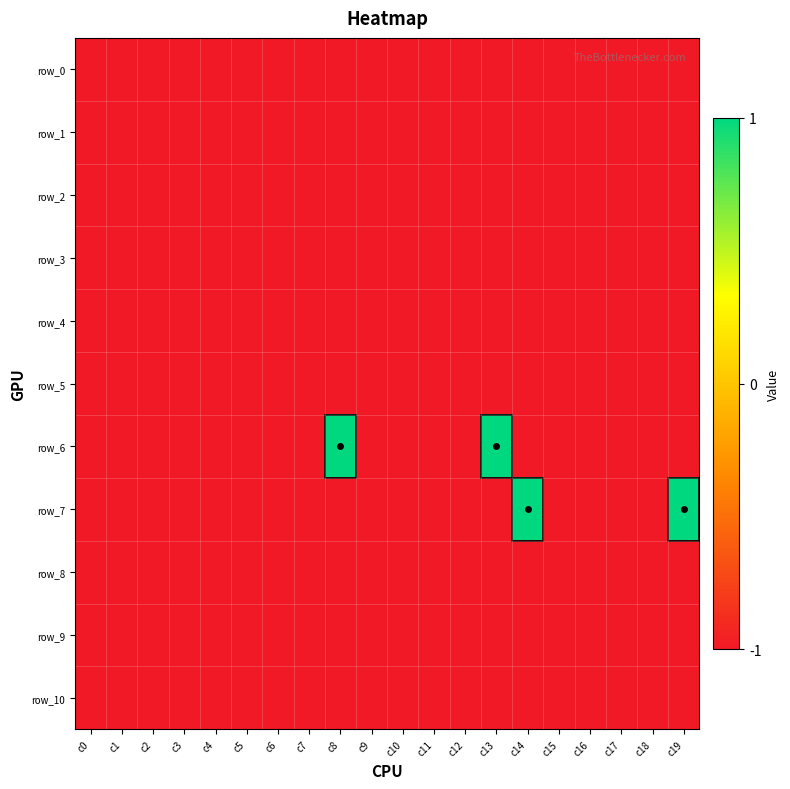

The value of row_5 at c2 is -1. True or false?

True